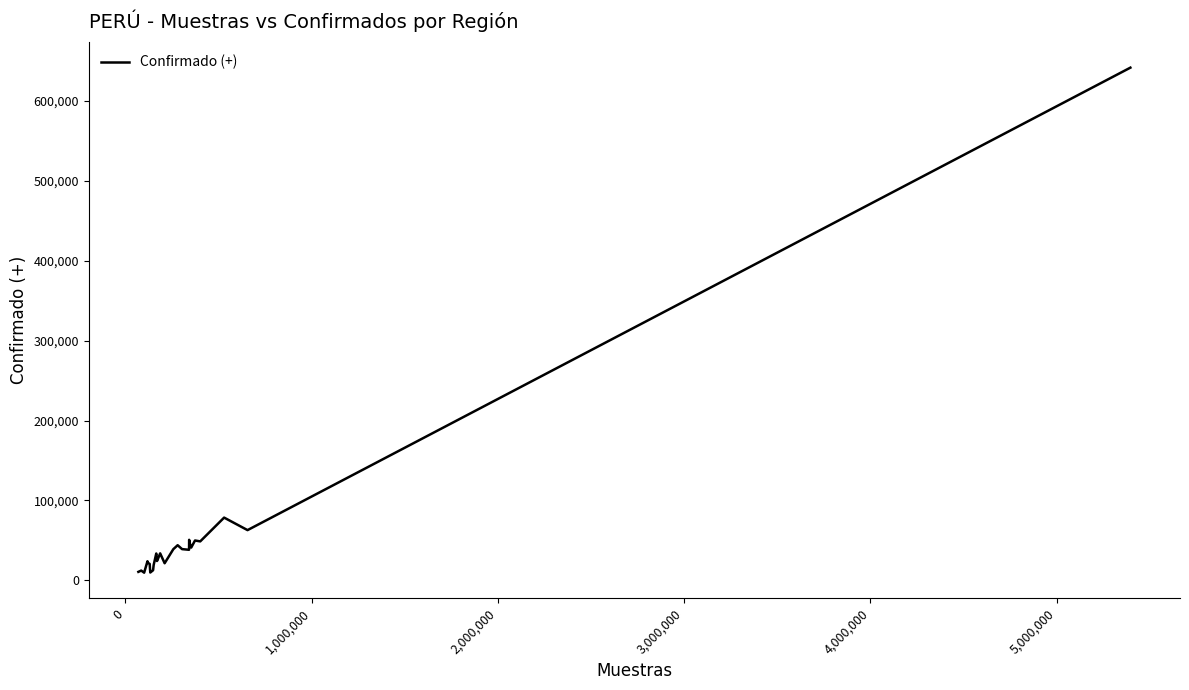

How many categories are shown in the chart?

26